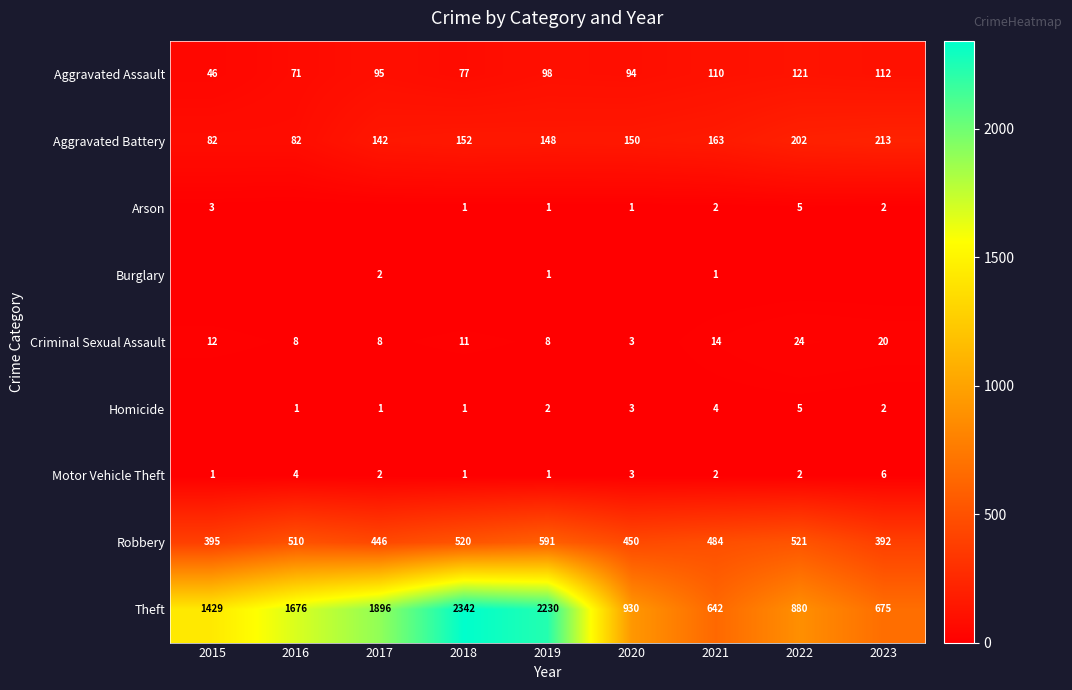

What is the highest value of the Aggravated Assault series?

121